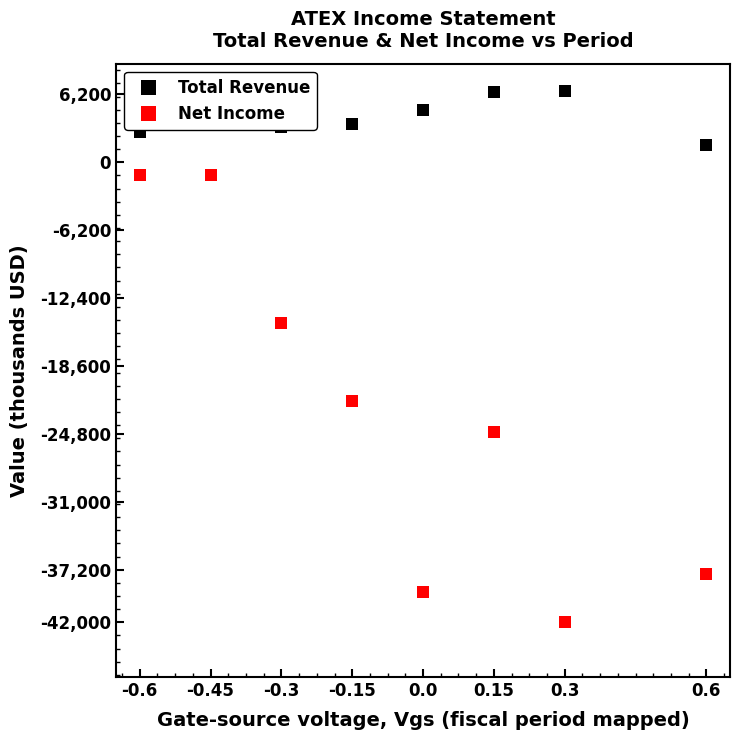

How many lines are shown in the chart?

2